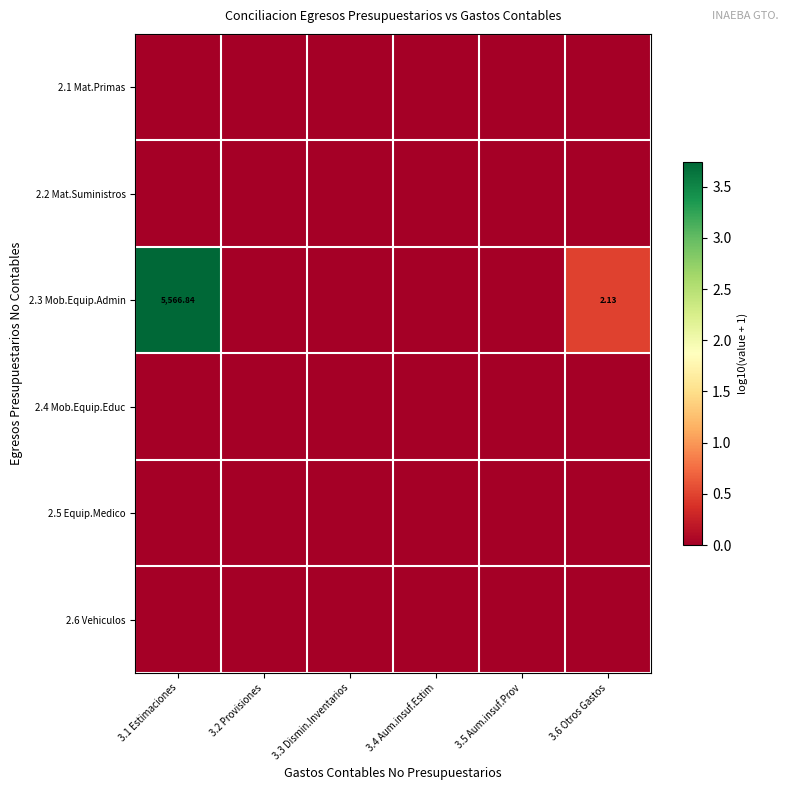

Which has a higher value, 3.3 Dismin.Inventarios or 3.2 Provisiones?

3.3 Dismin.Inventarios